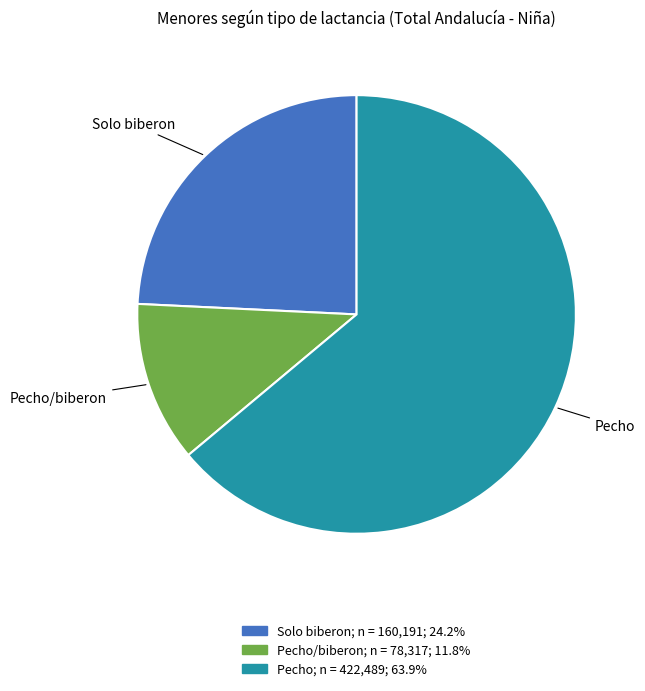

How many slices are in this pie chart?

3